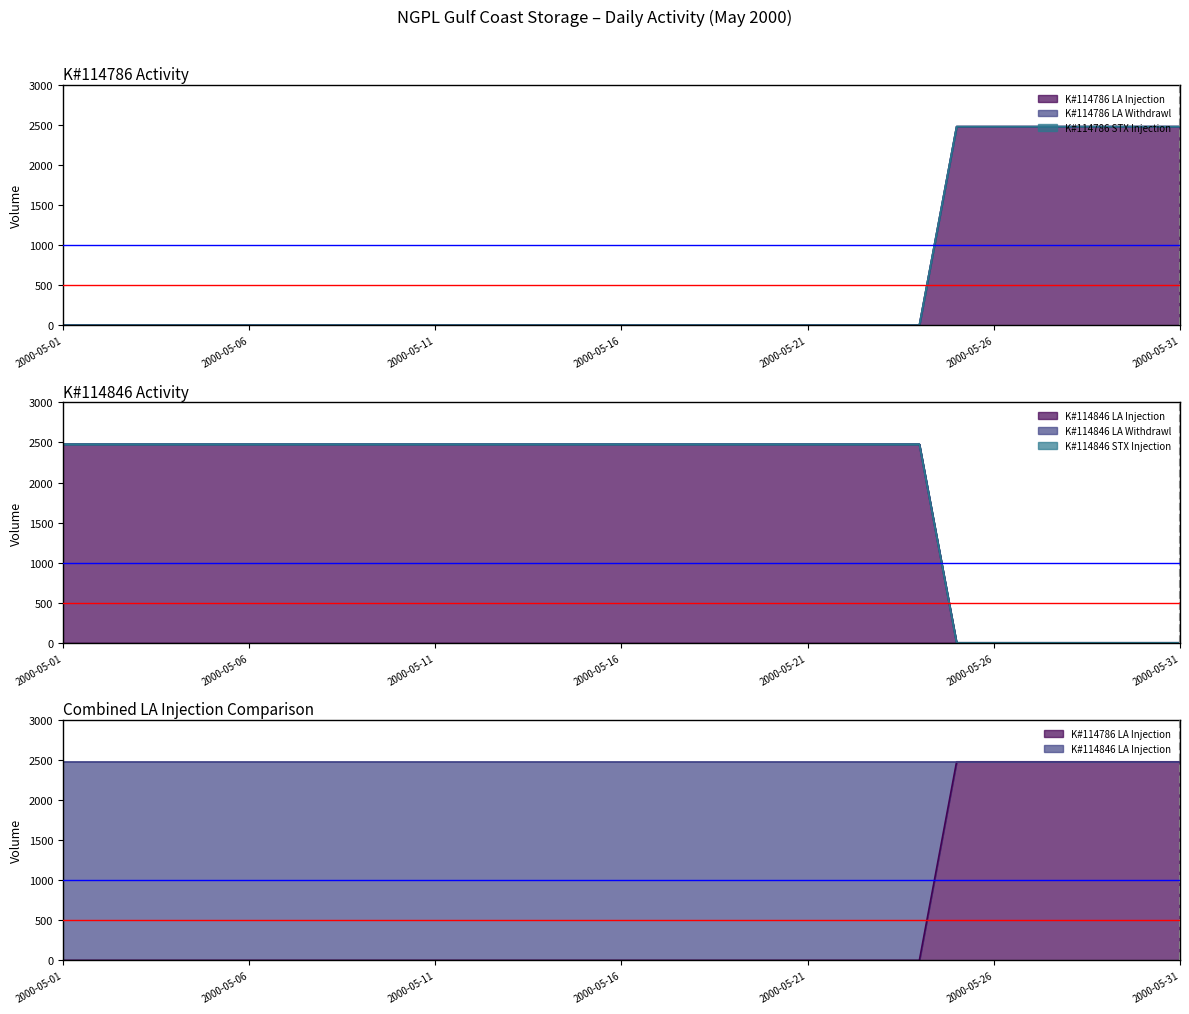

How many lines are shown in the chart?

6